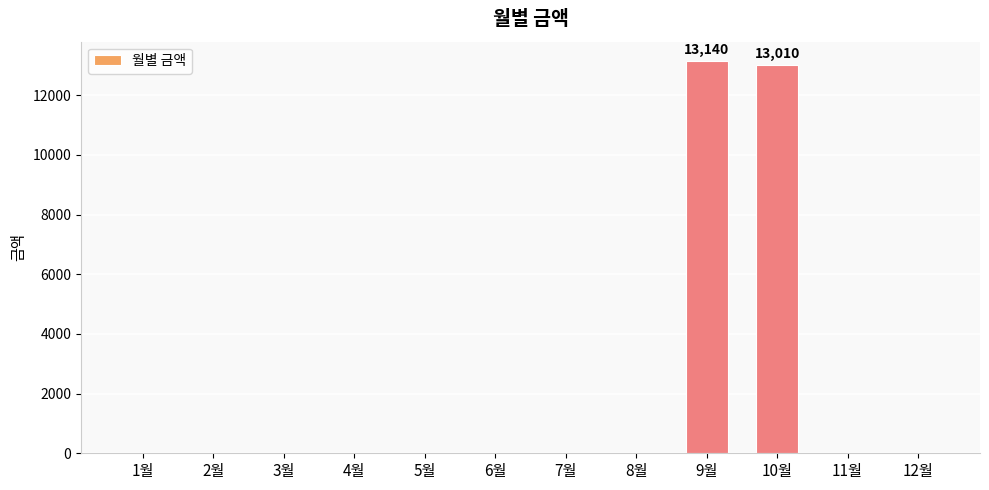

The value at 2월 is 5165. True or false?

False